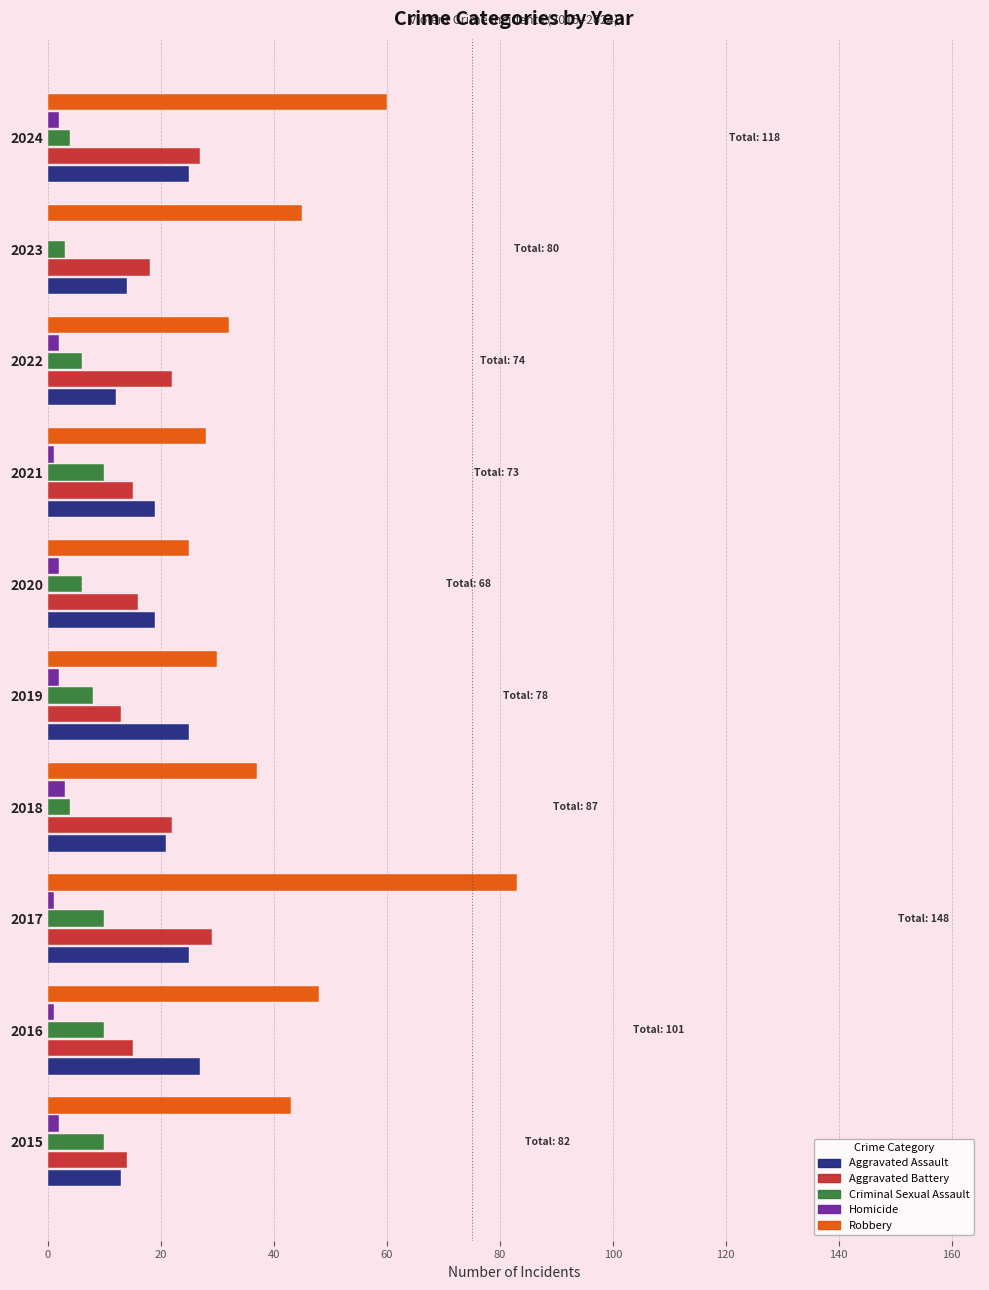

True or false: Criminal Sexual Assault has a value of 10 at 2021.

True